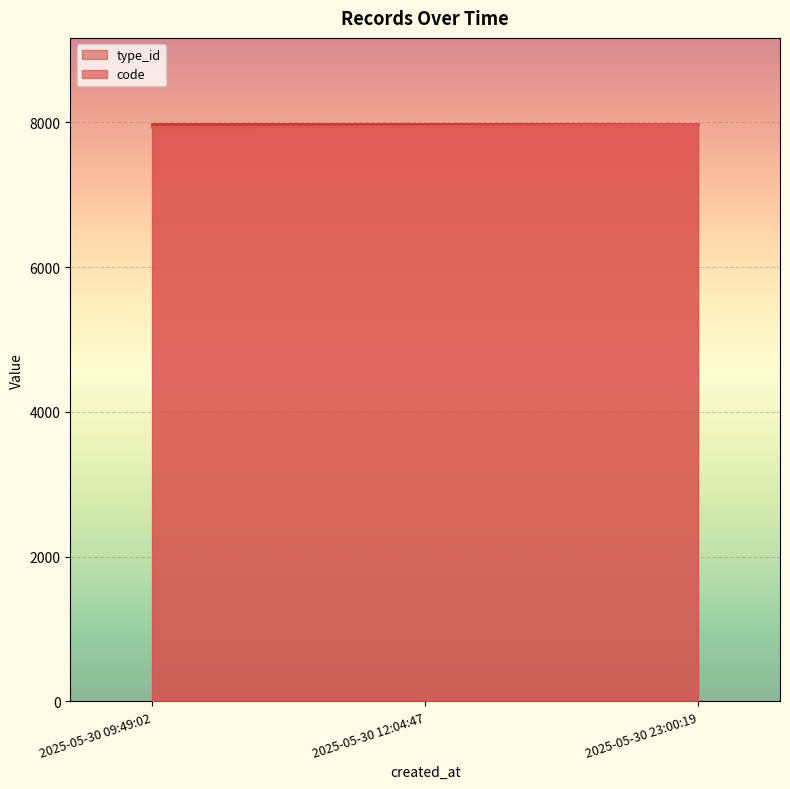

Which has a higher value, 2025-05-30 12:04:47 or 2025-05-30 09:49:02?

2025-05-30 12:04:47